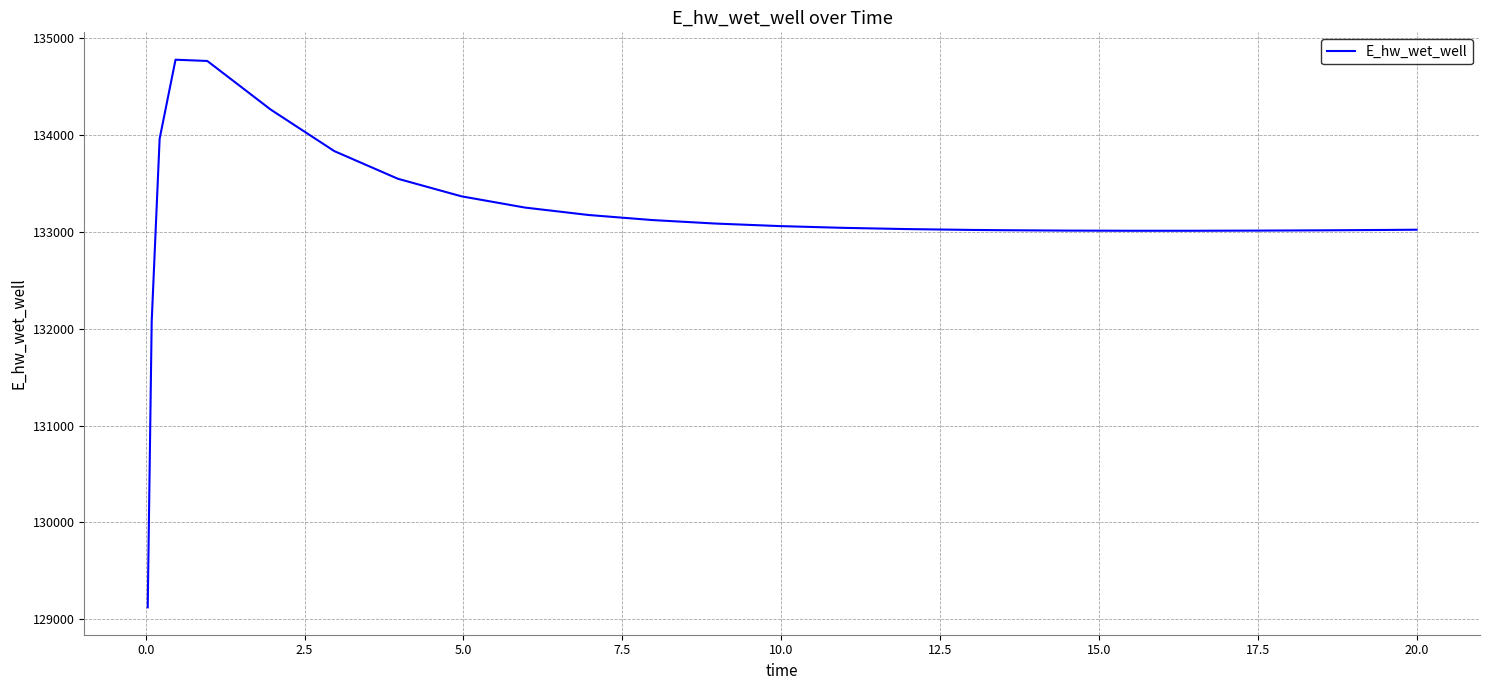

What is the difference between the maximum and minimum values?

5649.3